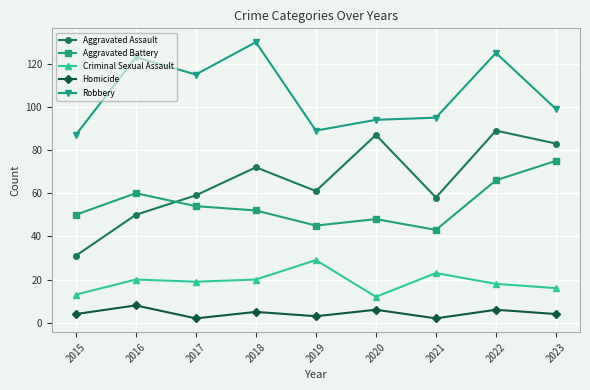

At 2021, list the series in order from largest to smallest.

Robbery, Aggravated Assault, Aggravated Battery, Criminal Sexual Assault, Homicide